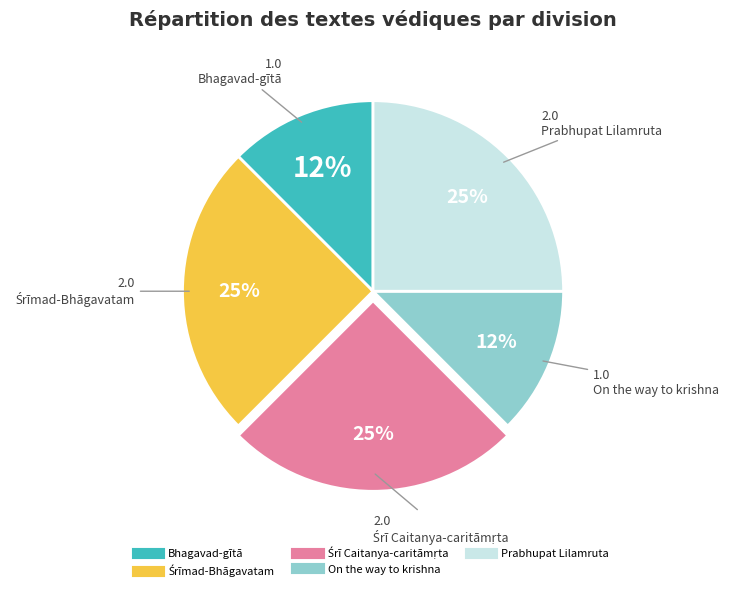

True or false: Bhagavad-gītā accounts for 12% of the total.

True